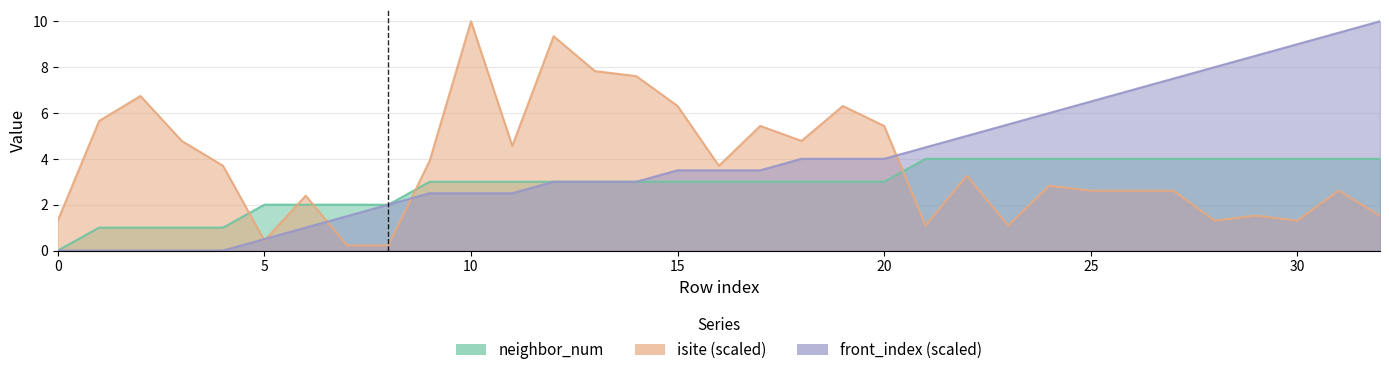

Reading left to right, what are all the values shown in this chart?

neighbor_num: 0.0	1.0	1.0	1.0	1.0	2.0	2.0	2.0	2.0	3.0	3.0	3.0	3.0	3.0	3.0	3.0	3.0	3.0	3.0	3.0	3.0	4.0	4.0	4.0	4.0	4.0	4.0	4.0	4.0	4.0	4.0	4.0	4.0
isite: 1.3	5.7	6.7	4.8	3.7	0.4	2.4	0.2	0.2	3.9	10.0	4.6	9.3	7.8	7.6	6.3	3.7	5.4	4.8	6.3	5.4	1.1	3.3	1.1	2.8	2.6	2.6	2.6	1.3	1.5	1.3	2.6	1.5
front_index: 0.0	0.0	0.0	0.0	0.0	0.5	1.0	1.5	2.0	2.5	2.5	2.5	3.0	3.0	3.0	3.5	3.5	3.5	4.0	4.0	4.0	4.5	5.0	5.5	6.0	6.5	7.0	7.5	8.0	8.5	9.0	9.5	10.0